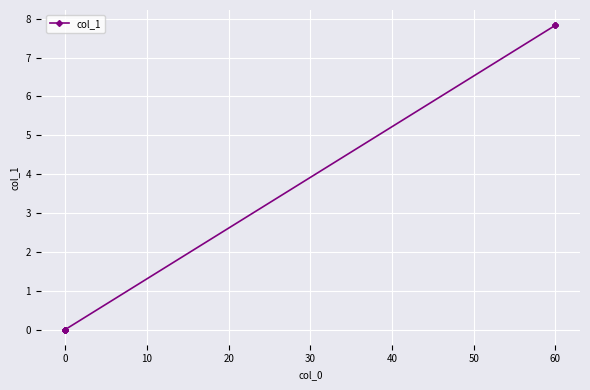

Count the number of values greater than 0.

3